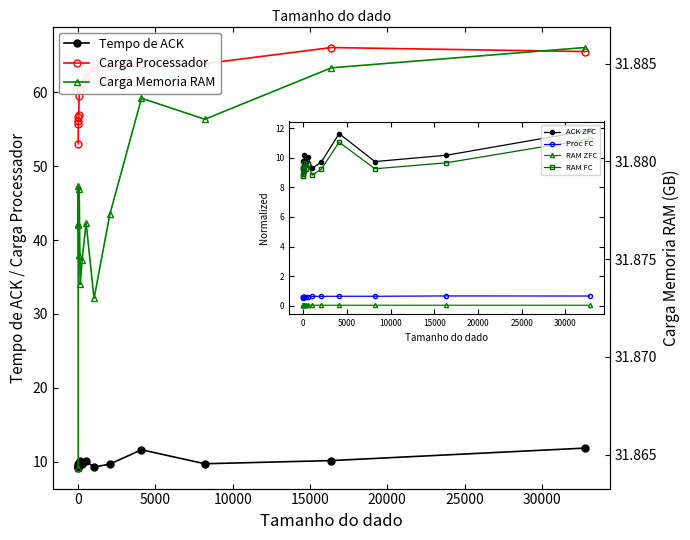

Rank the categories by Carga Processador value from lowest to highest.

2, 4, 8, 16, 32, 64, 128, 256, 512, 1024, 2048, 4096, 8192, 32768, 16384